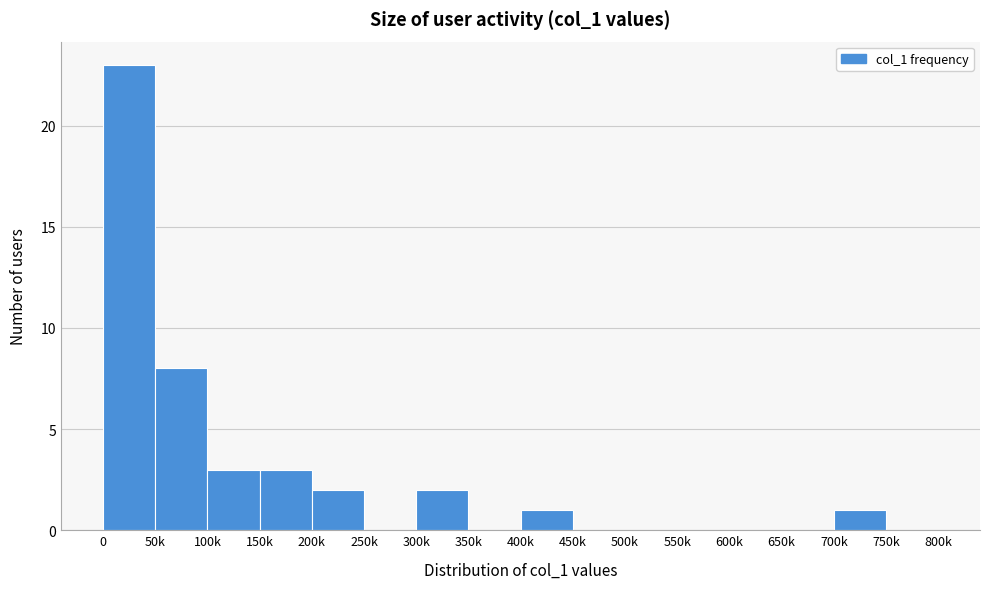

Reading left to right, what are all the values shown in this chart?

0=23	50k=8	100k=3	150k=3	200k=2	250k=0	300k=2	350k=0	400k=1	450k=0	500k=0	550k=0	600k=0	650k=0	700k=1	750k=0